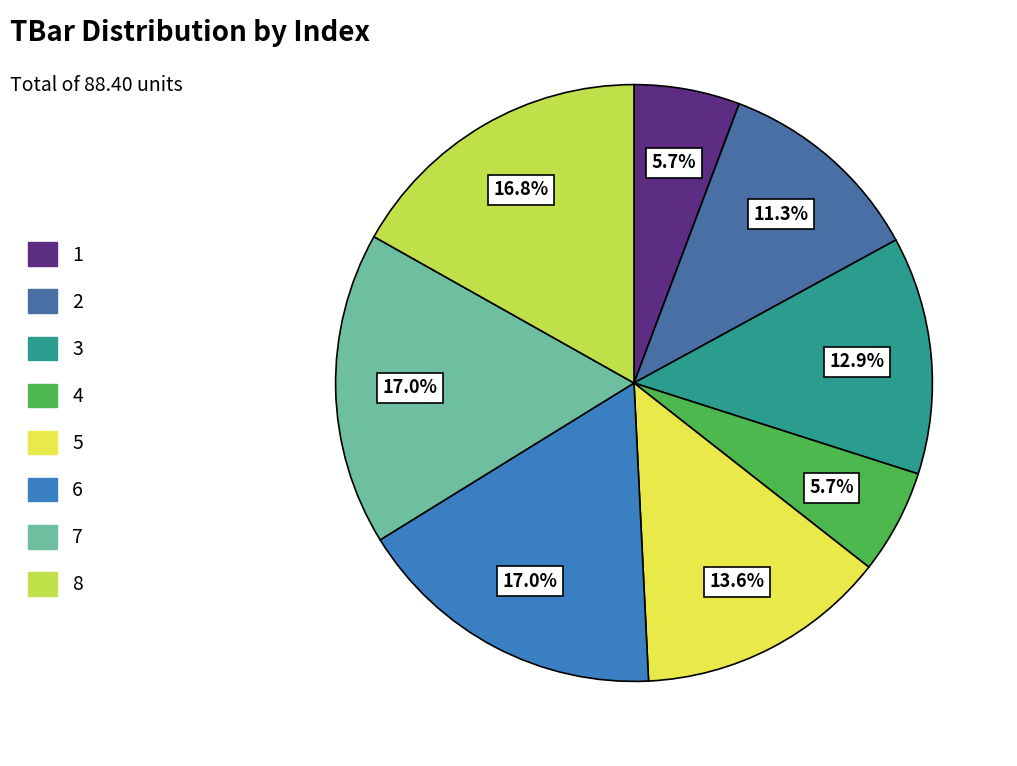

Which category has the biggest portion of the pie?

6